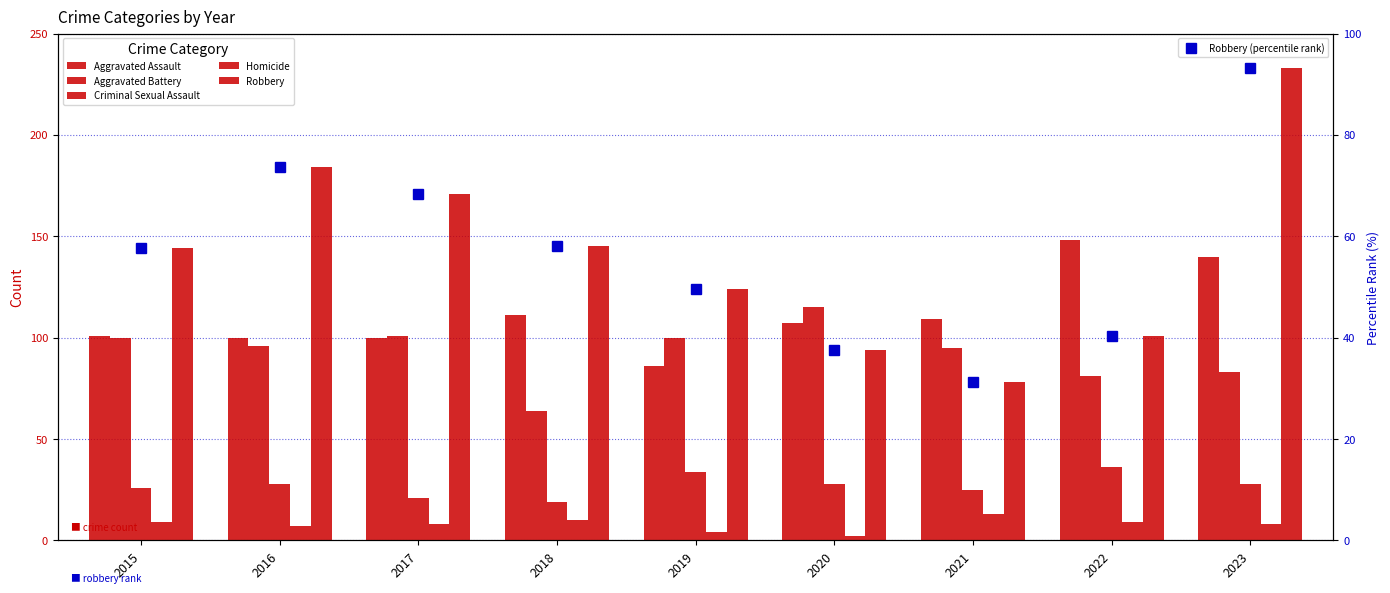

At which label does Aggravated Assault first exceed 107?

2018